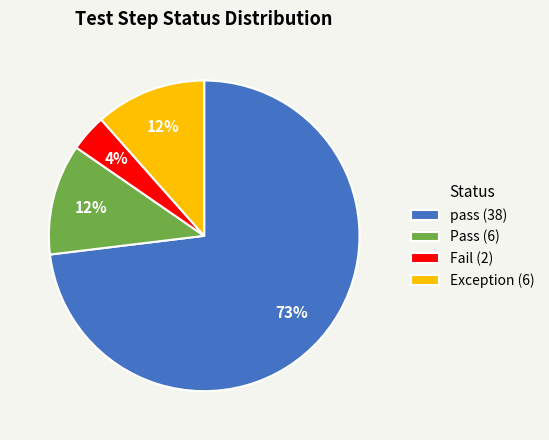

Which has a higher value, Pass (6) or pass (38)?

pass (38)